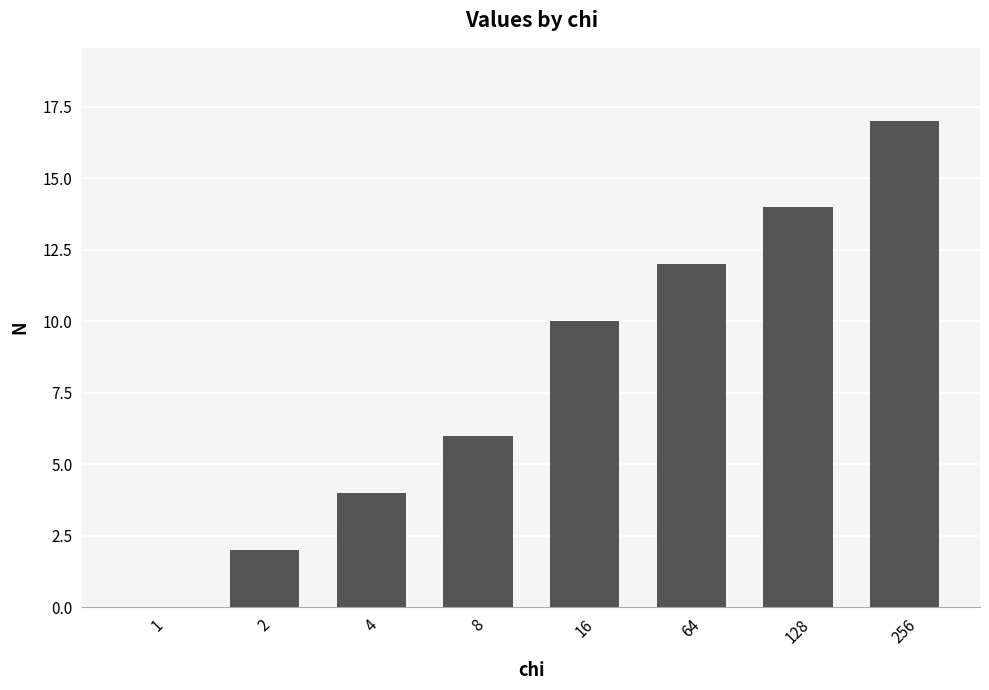

What is the approximate value at 128?

14